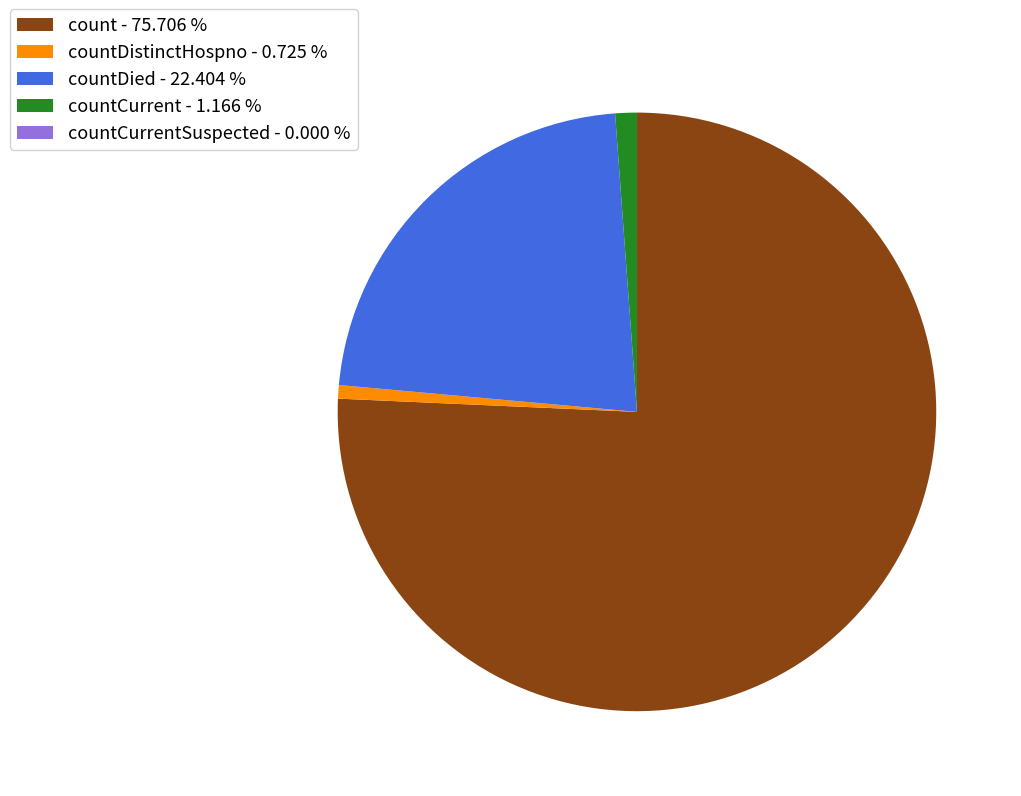

Which category has the biggest portion of the pie?

count - 75.706 %